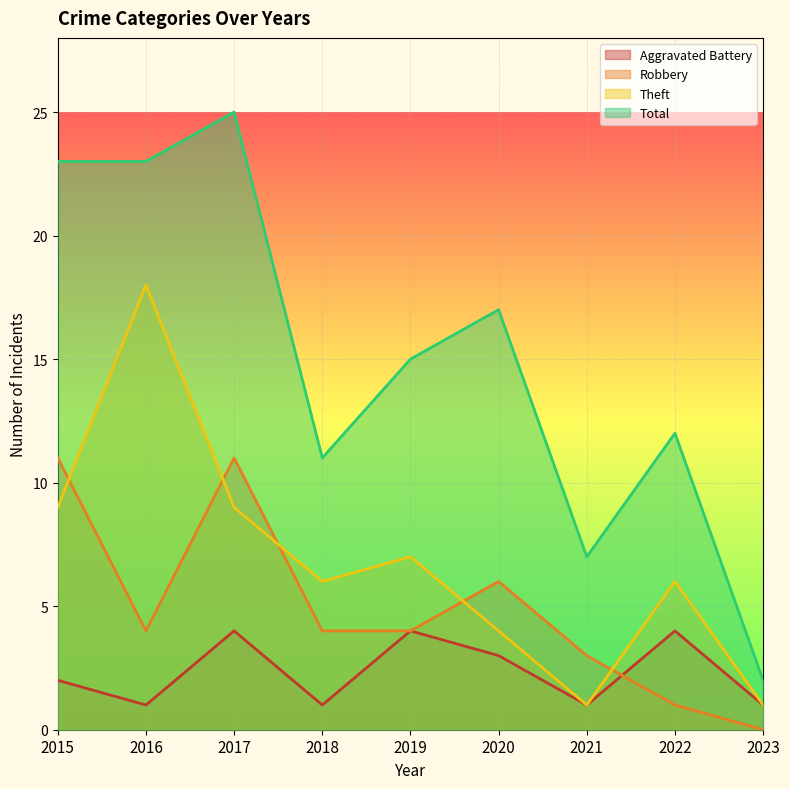

True or false: Robbery has a value of 6 at 2019.

False